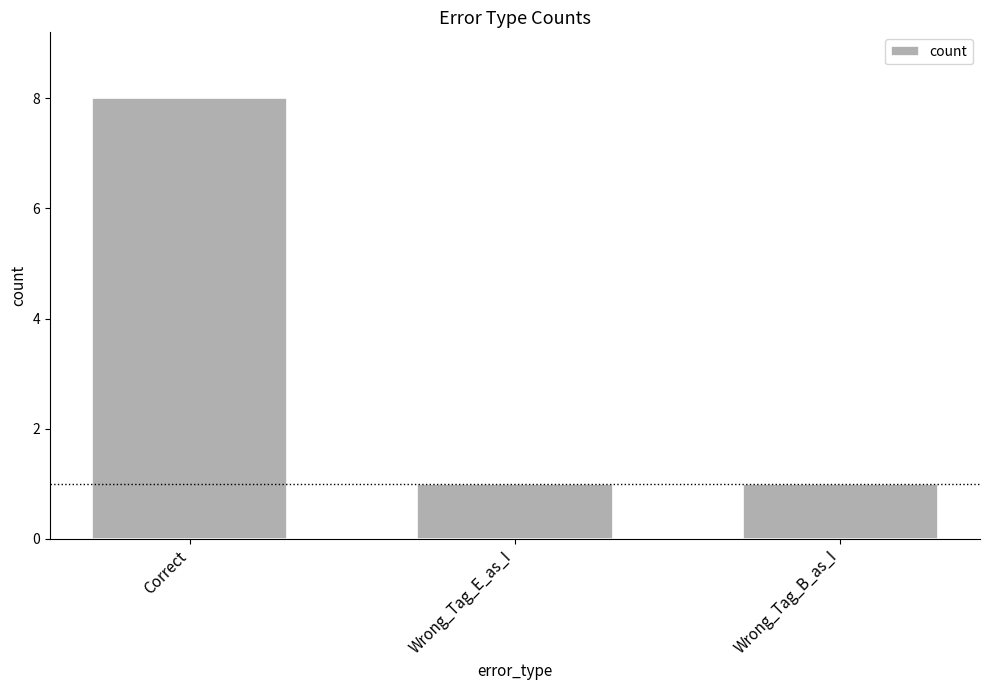

What is the minimum value shown in the chart?

1